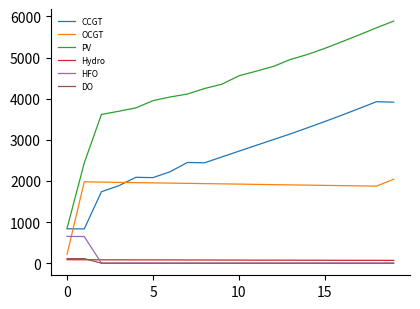

What is the maximum value shown in the chart?

5887